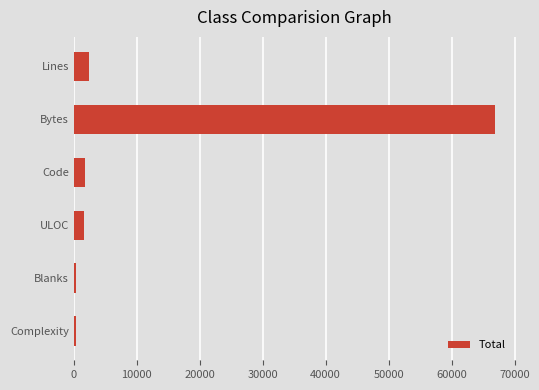

What is the smallest value displayed?

346